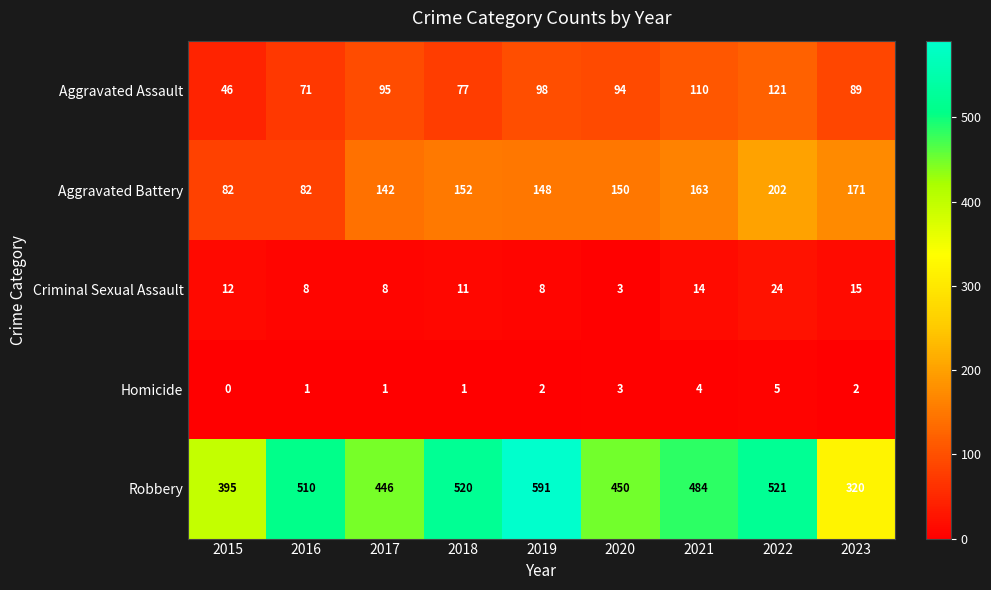

Rank the series by their maximum value, from highest to lowest.

Robbery, Aggravated Battery, Aggravated Assault, Criminal Sexual Assault, Homicide